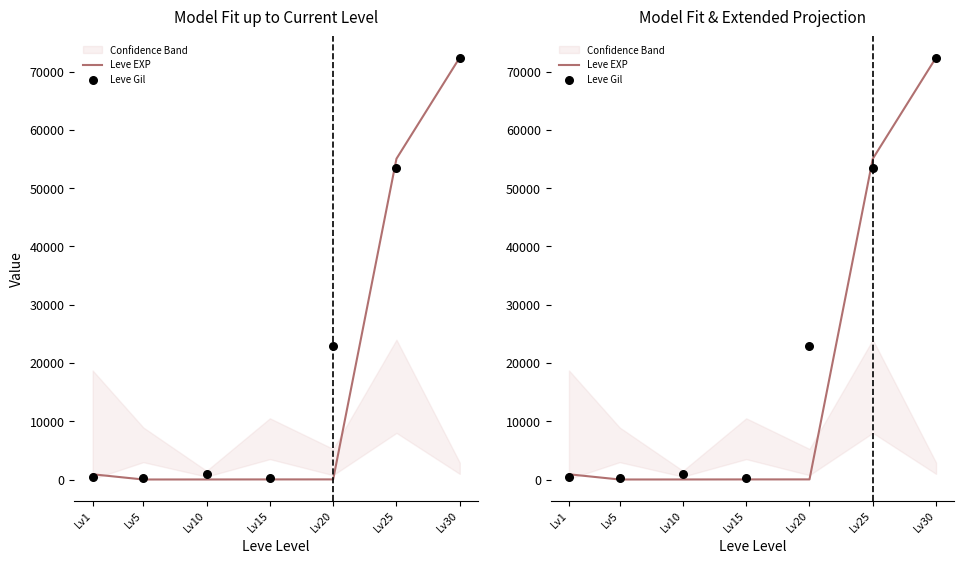

Which series reaches the maximum Y coordinate?

Leve EXP